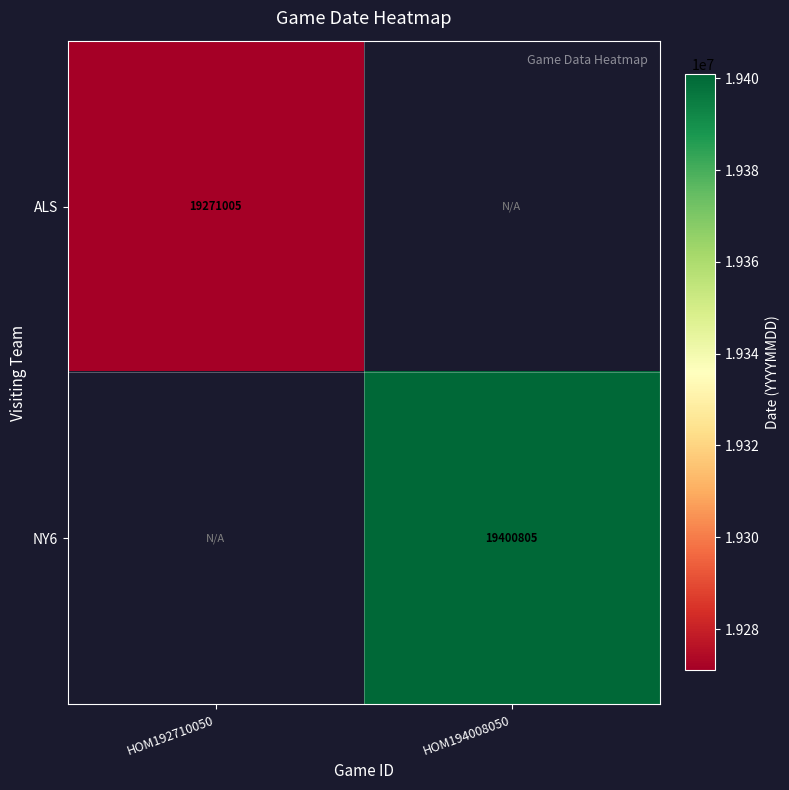

True or false: NY6 has a value of 8197210 at HOM194008050.

False